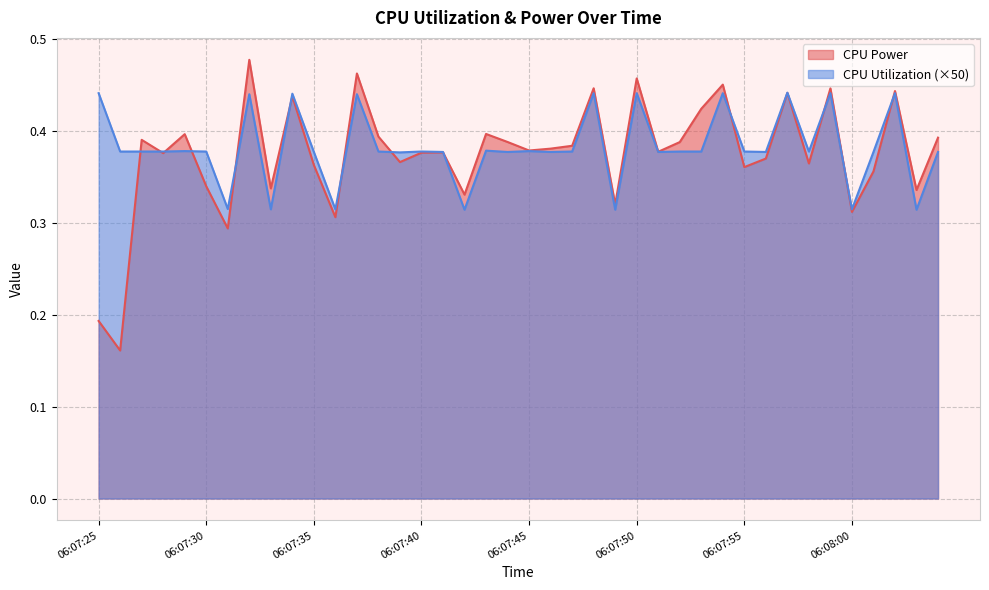

What is the sum of the CPU Utilization values at 06:07:48 and 06:07:53?

0.8